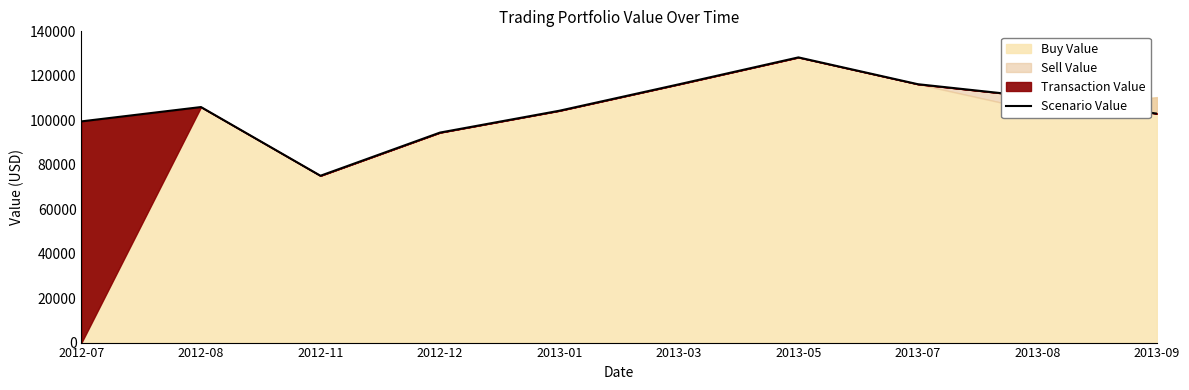

What is the minimum value shown in the chart?

75043.6